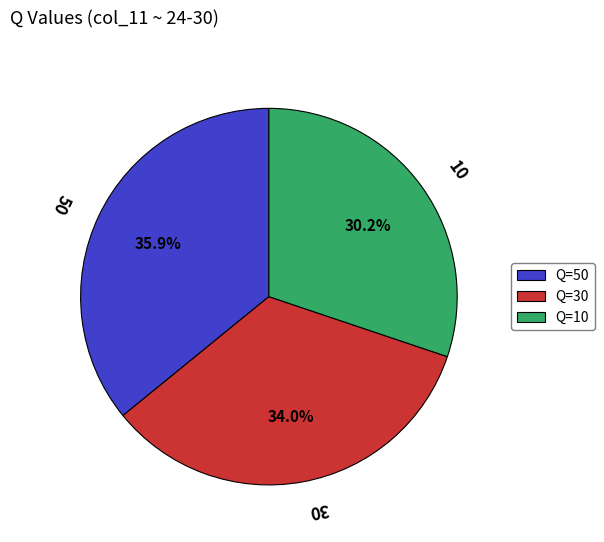

How many slices are in this pie chart?

3